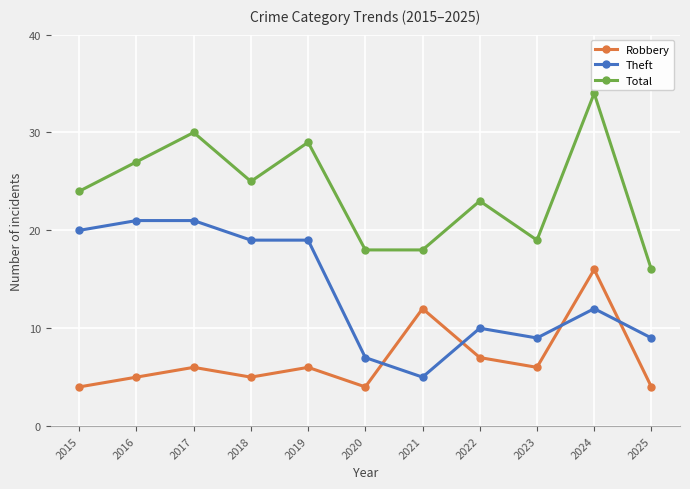

Where is the first local maximum for Robbery?

2017